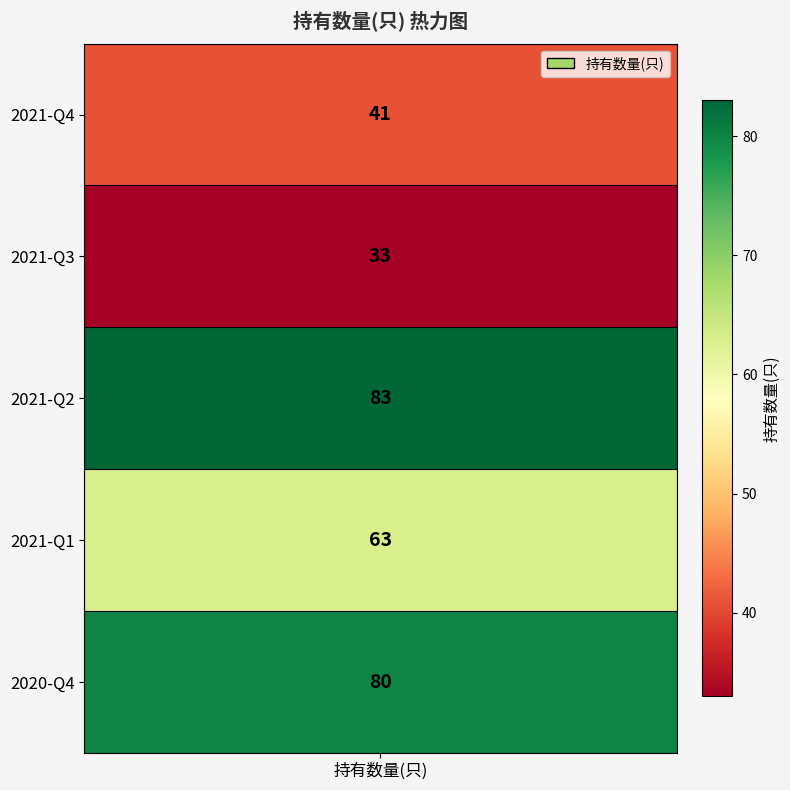

What value does the data have at 2021-Q1, to the nearest 5?

65